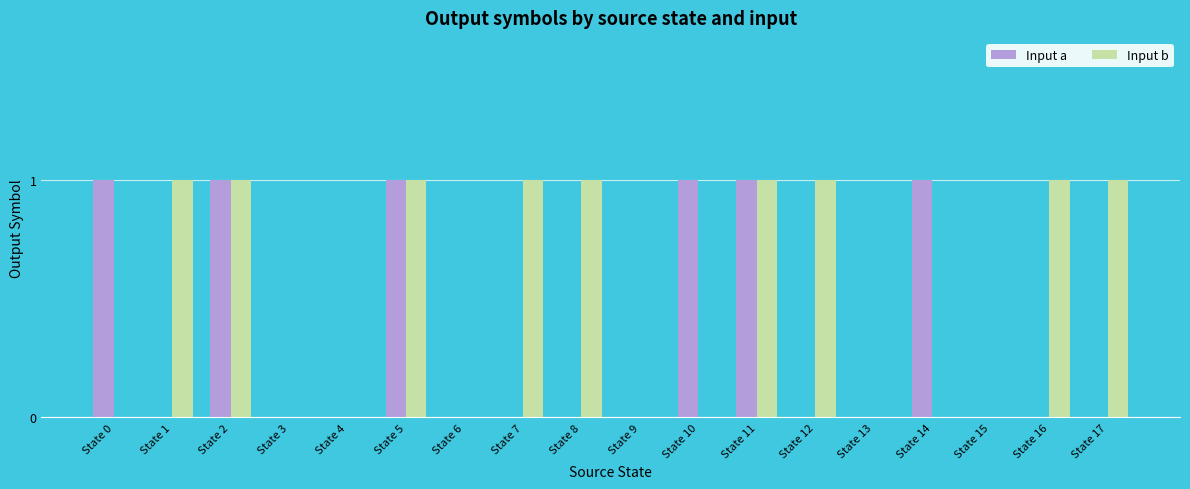

Between State 11 and State 14, which series saw the biggest shift?

Input b